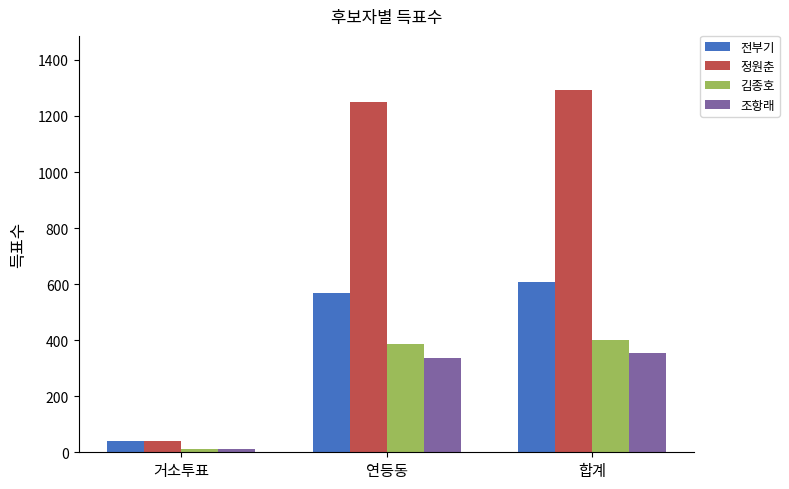

Which series has the widest spread of values?

정원춘